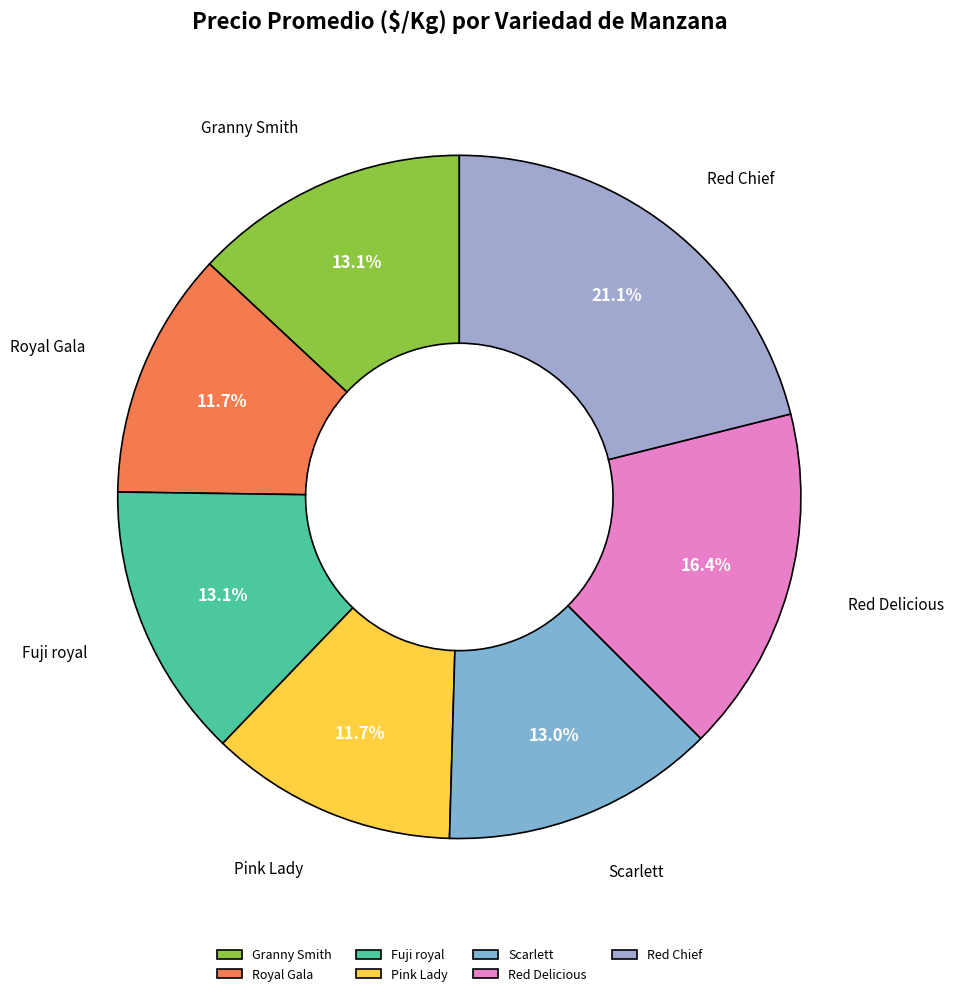

How many slices are in this pie chart?

7